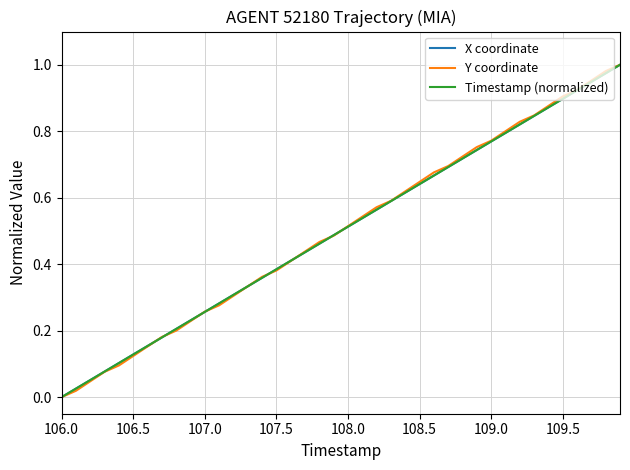

True or false: Timestamp (normalized) has more than 1 interior local peaks.

False